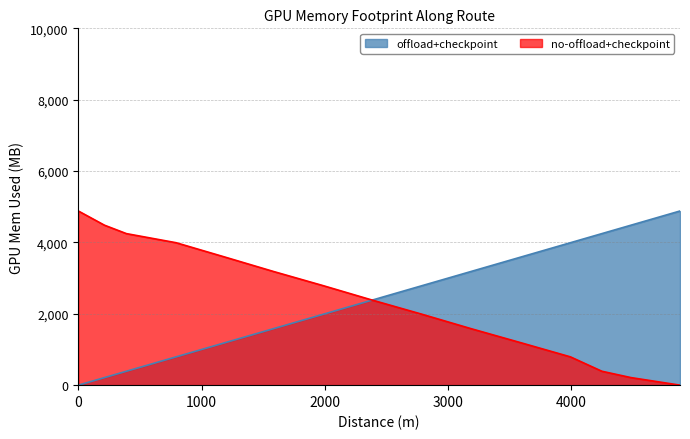

Which has a higher value, 3589 or 1987?

3589